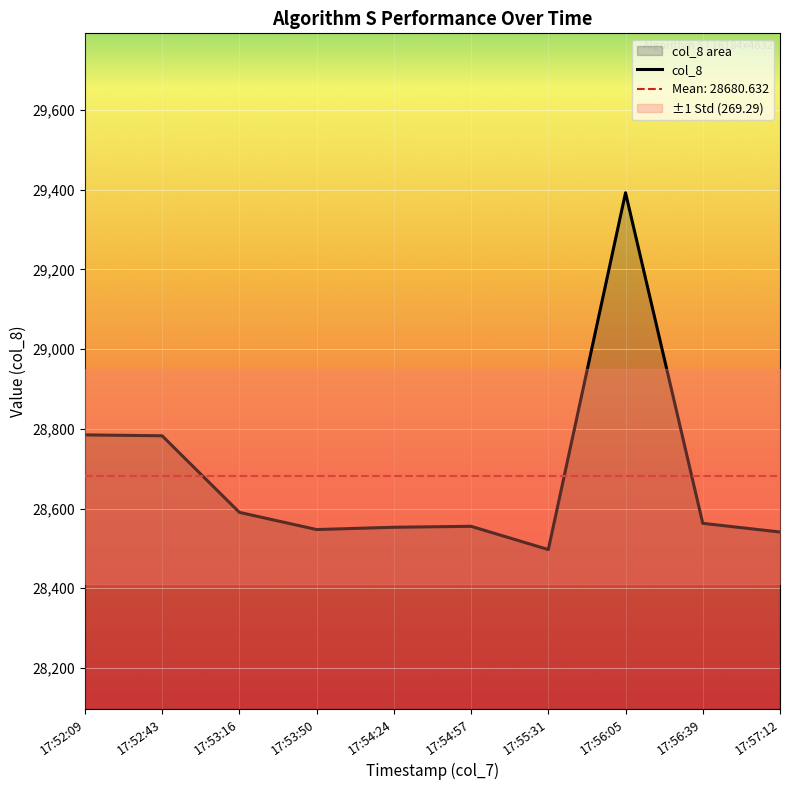

Does the chart display data point markers on the line(s)?

No